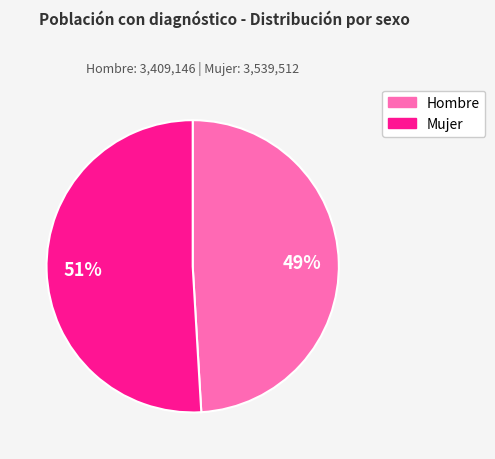

Does any single category account for the majority?

Yes